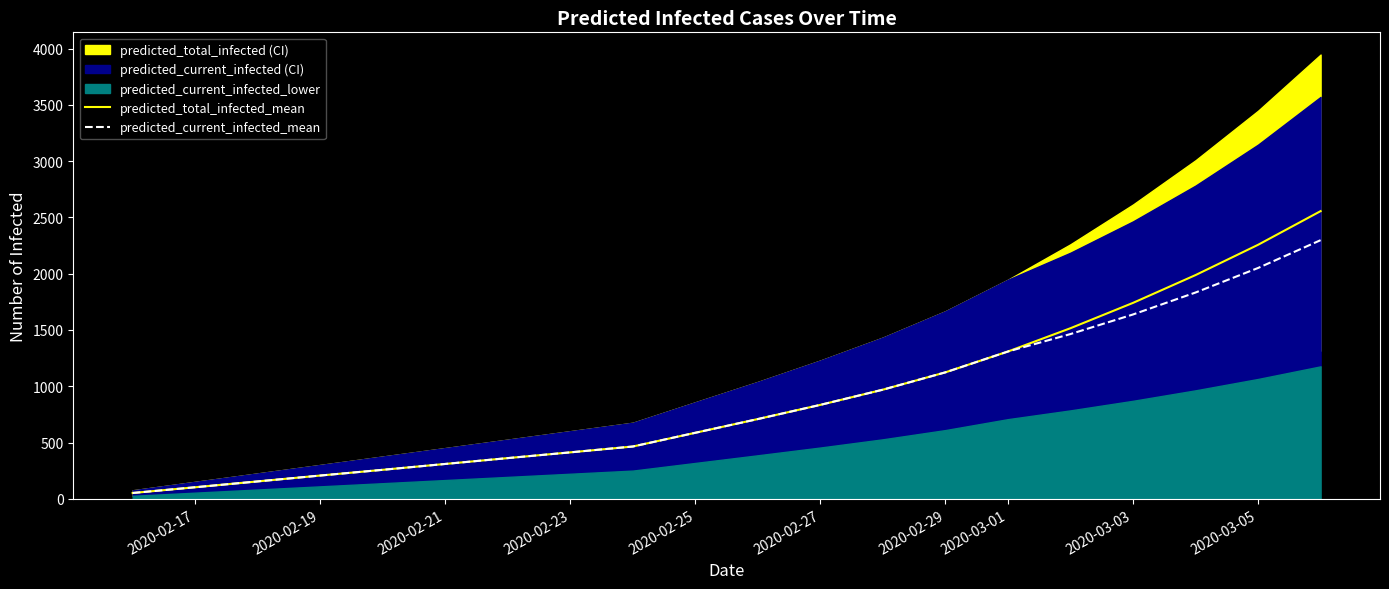

Is it true that predicted_current_infected_mean equals 2140 at 2020-03-01?

False